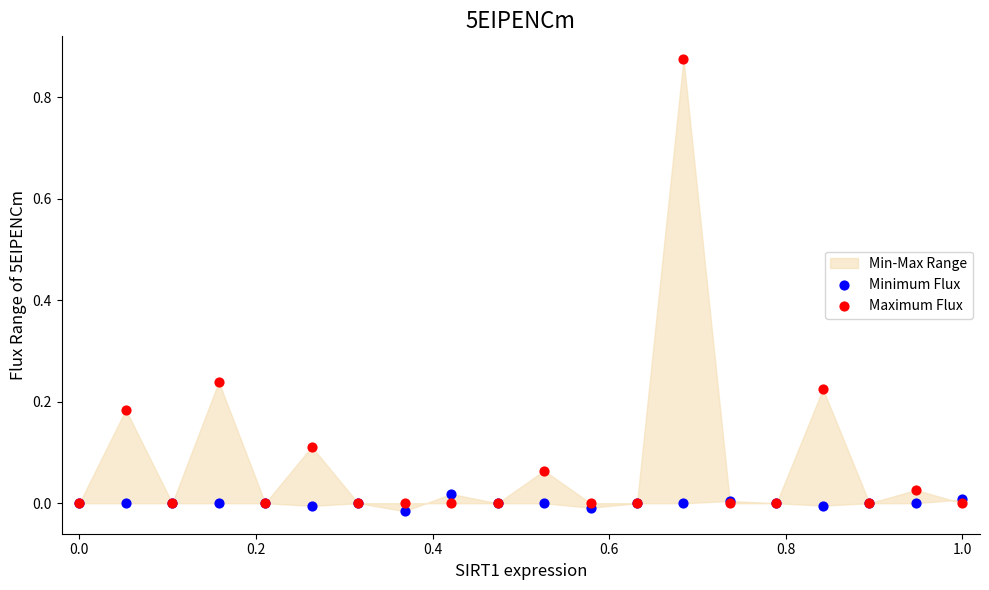

Which series contains the highest Y value?

Maximum Flux